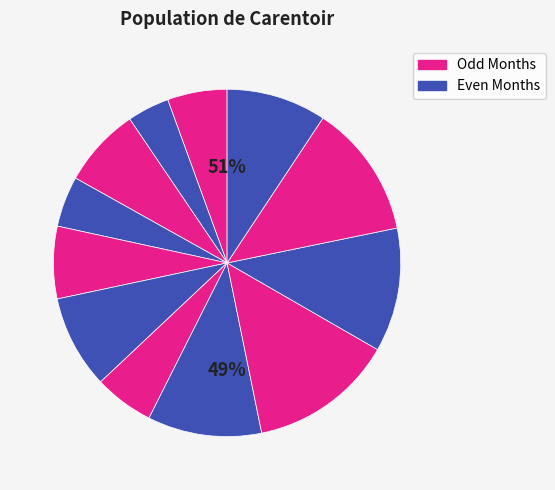

To the nearest percent, what percentage of the pie is December?

9%